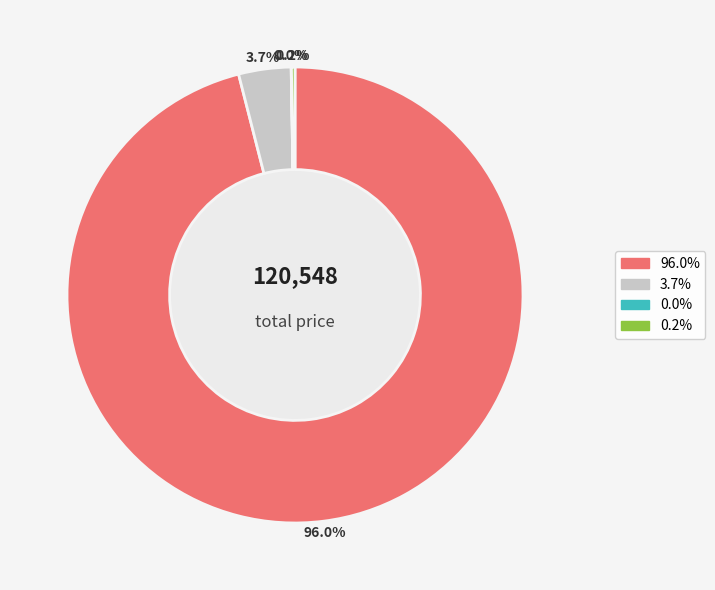

Is there a majority slice in this chart?

Yes